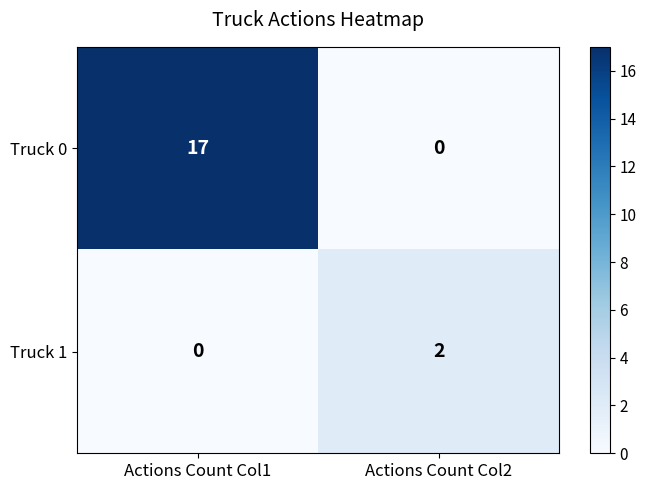

Which series changed the most between Actions Count Col1 and Actions Count Col2?

Truck 0